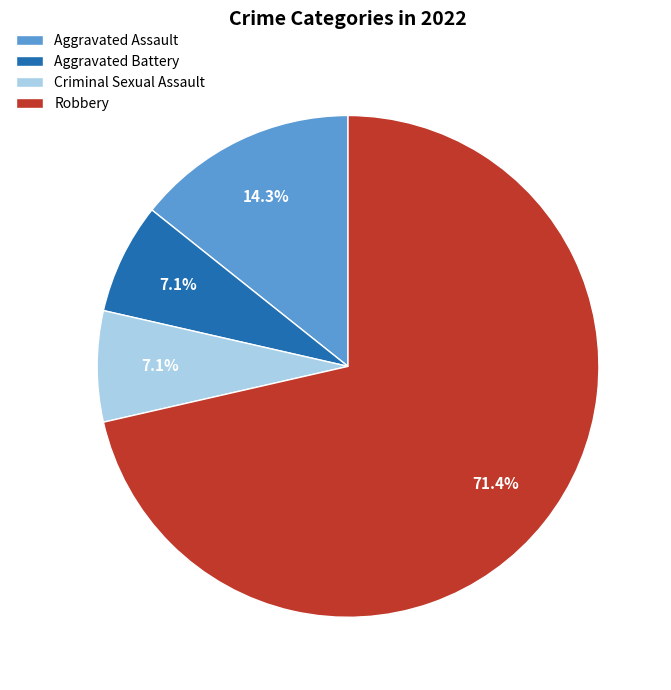

Is there any slice that represents more than half of the pie?

Yes